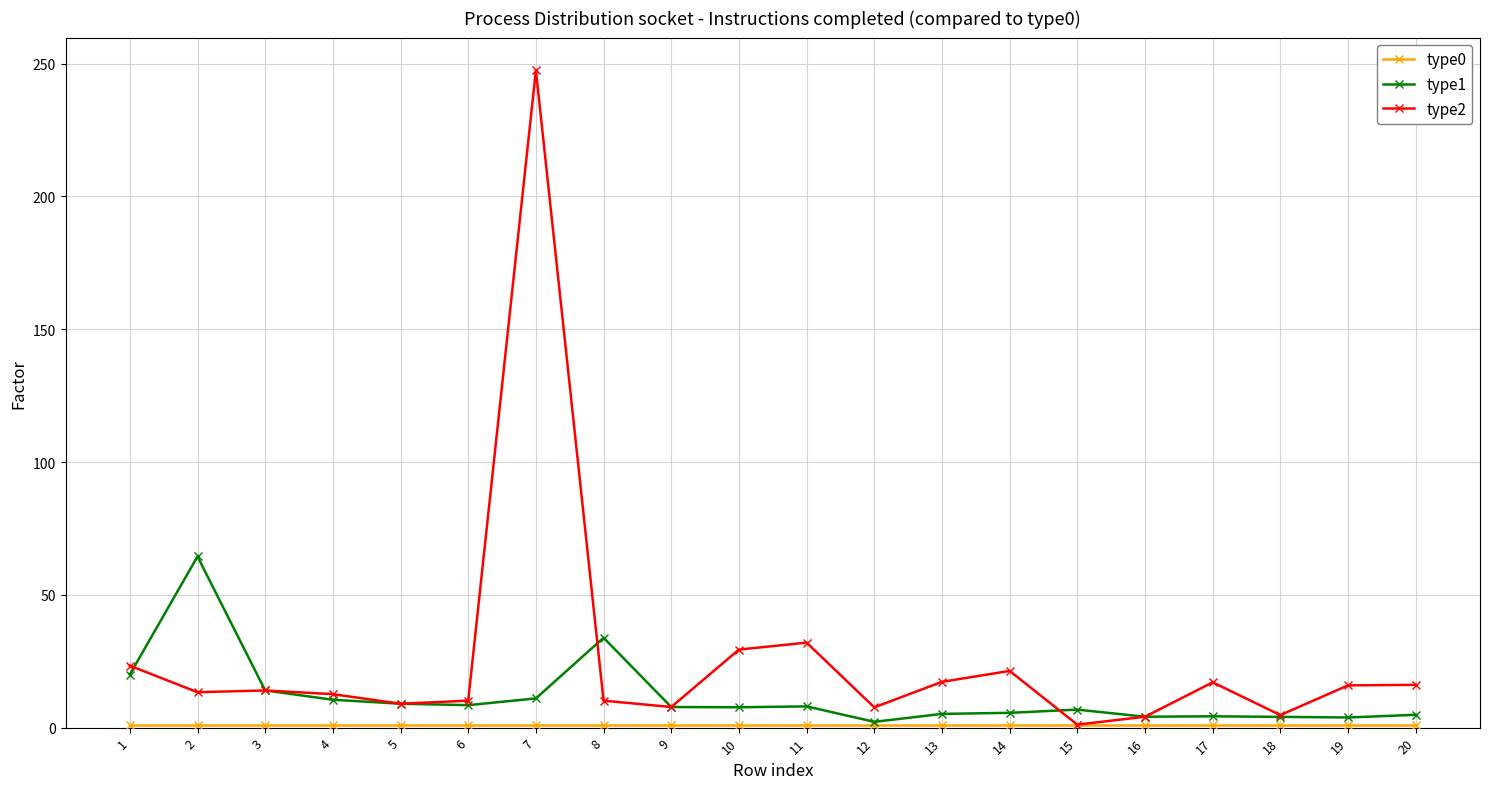

How many data points does each series have?

20